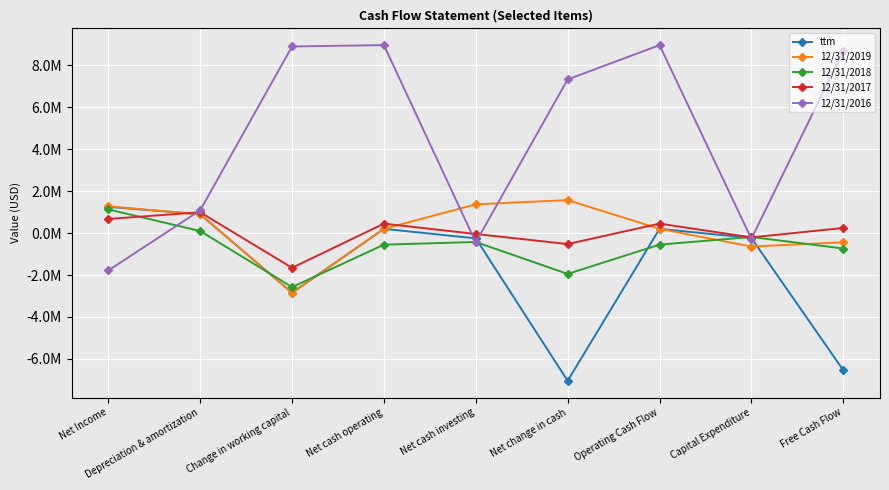

What is the average value of the 12/31/2019 series?

176632